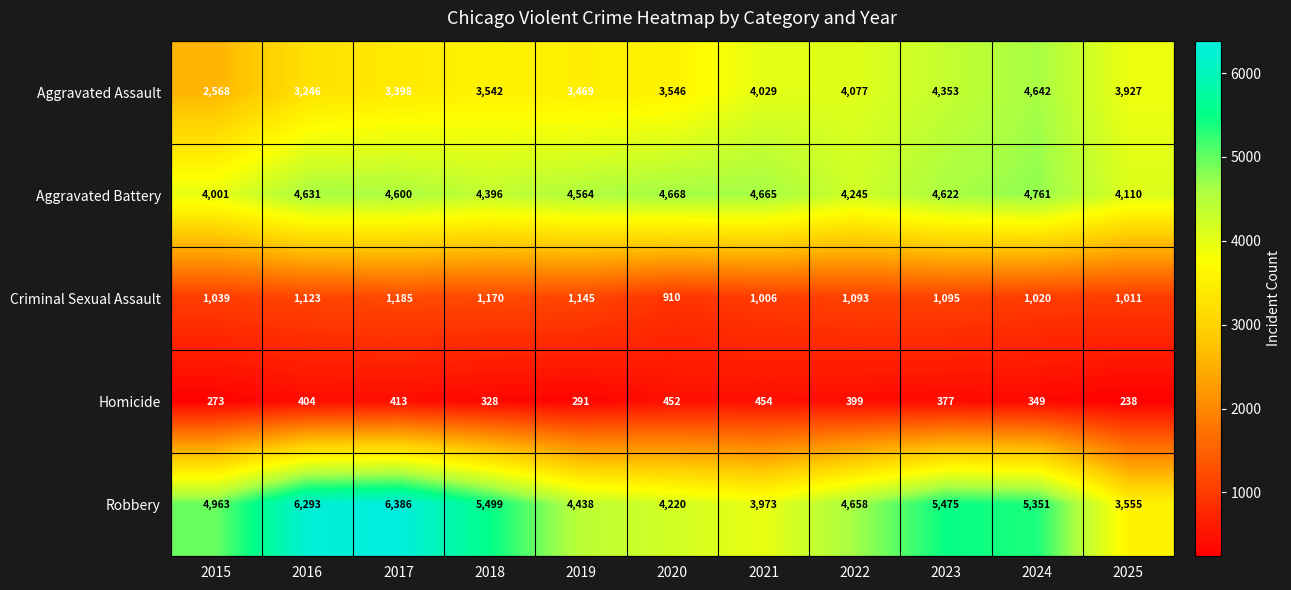

At 2015, list the series in order from smallest to largest.

Homicide, Criminal Sexual Assault, Aggravated Assault, Aggravated Battery, Robbery